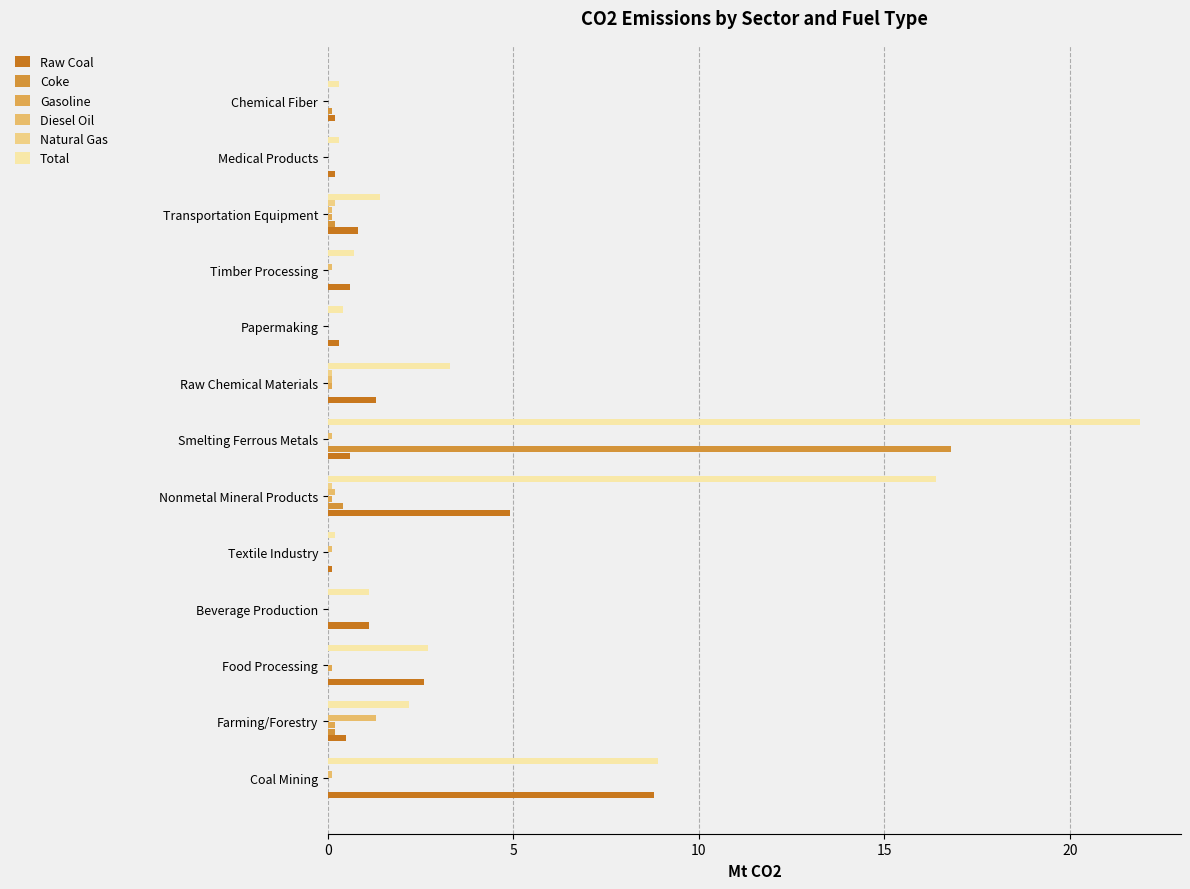

At which category is the sum across all series the highest?

Smelting Ferrous Metals